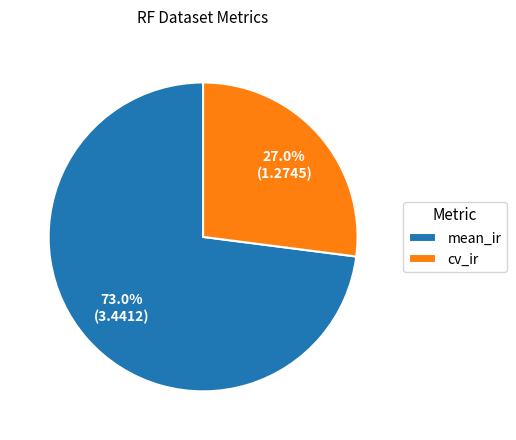

To the nearest percent, what portion does cv_ir represent?

27%